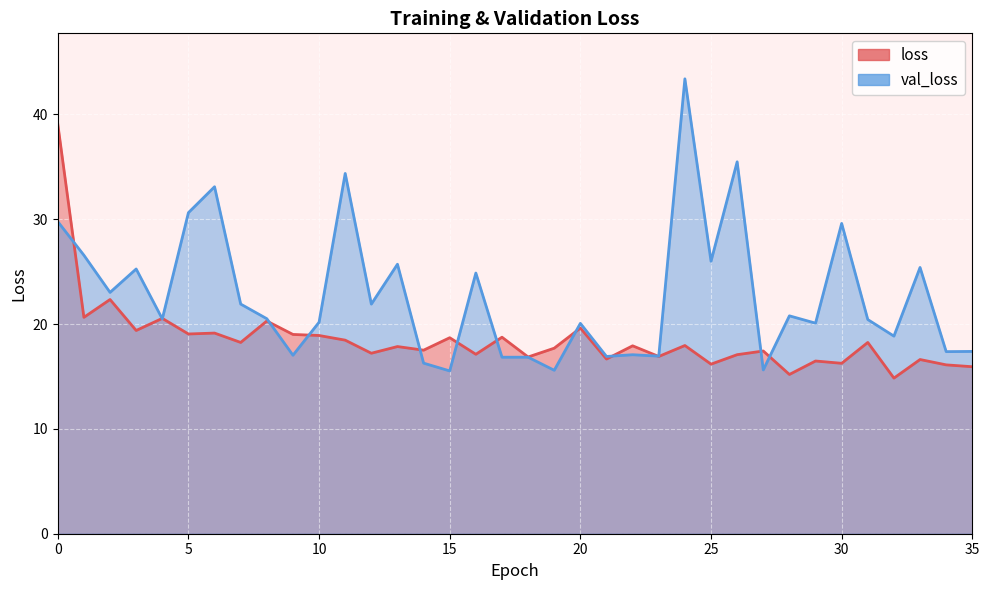

Is the value of val_loss at 34 greater than the value of loss at 8?

No